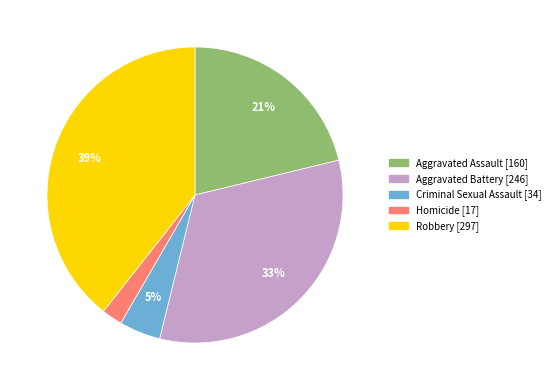

Does Aggravated Assault account for over 50% of the chart?

No